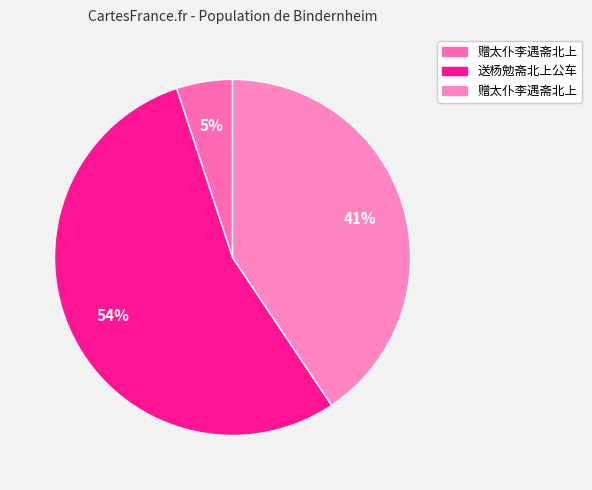

Which slice represents more than half of the pie?

送杨勉斋北上公车